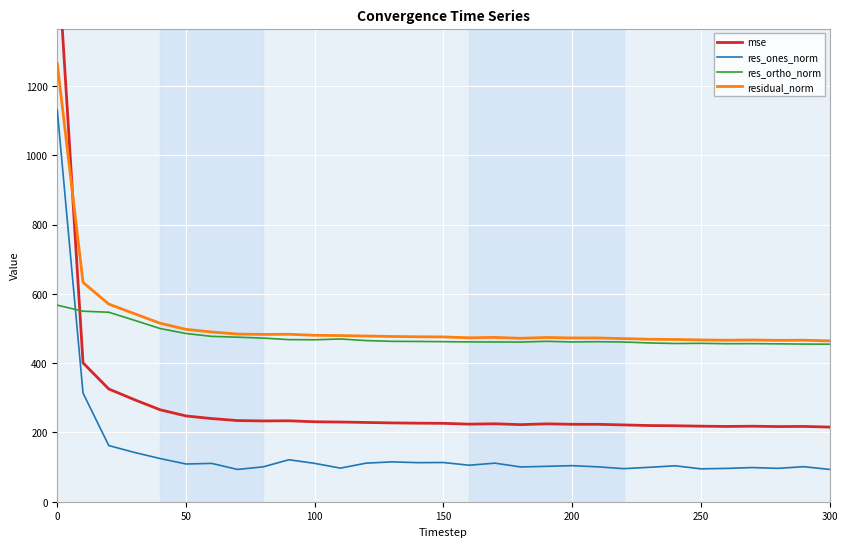

True or false: residual_norm and res_ones_norm cross at least once.

False